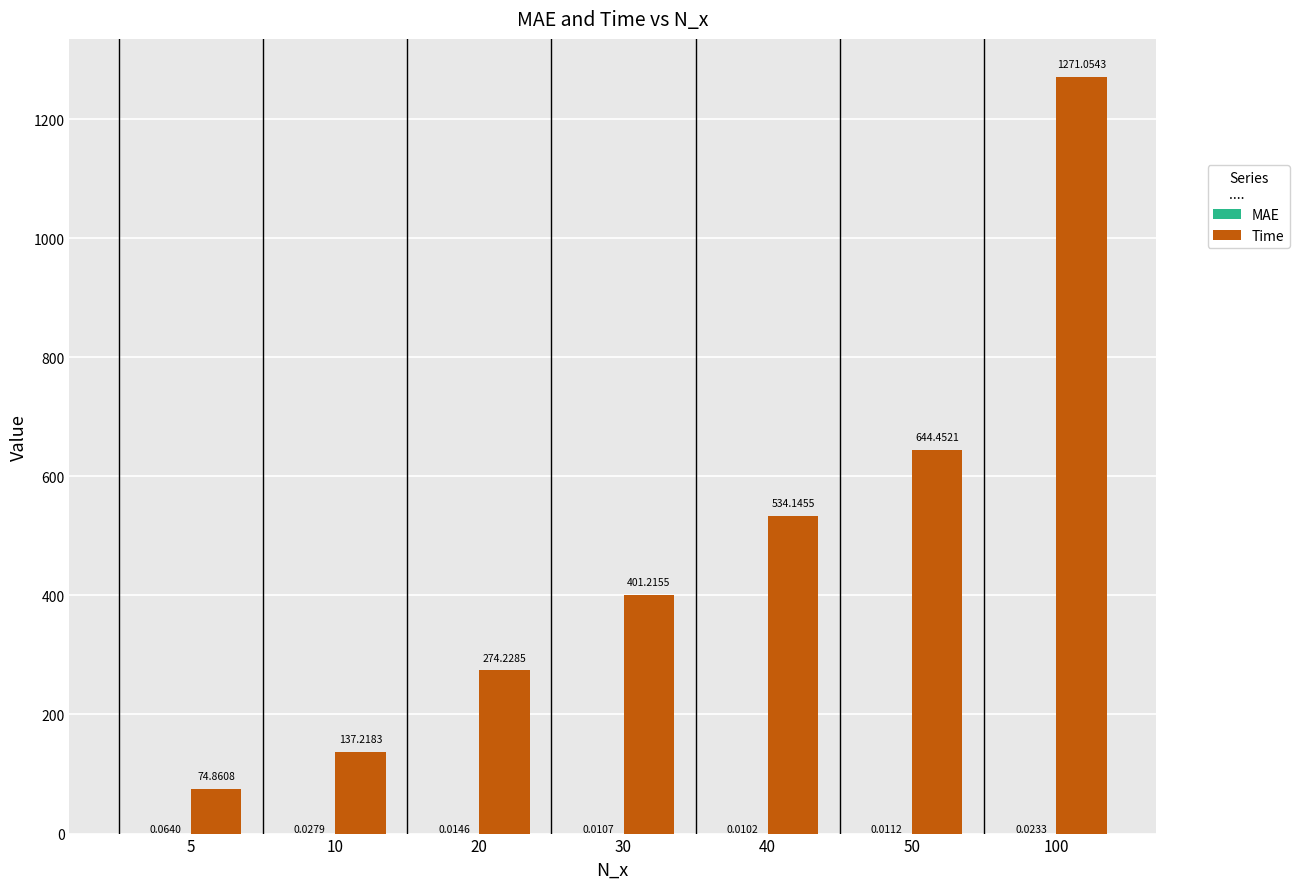

What is the approximate value of Time at 20?

274.2